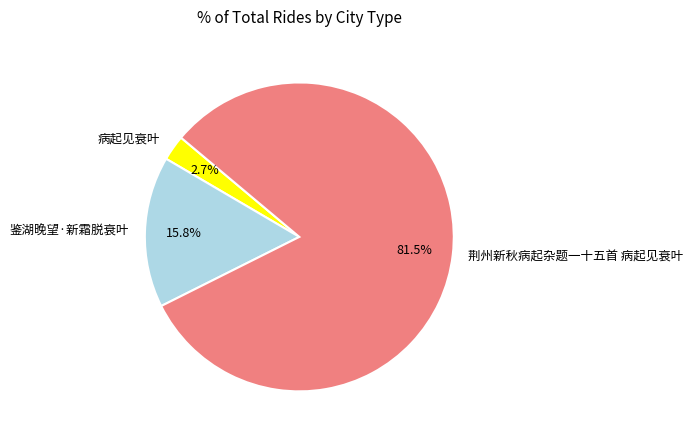

To the nearest percent, what is the combined percentage of 病起见衰叶 and 荆州新秋病起杂题一十五首 病起见衰叶?

84%